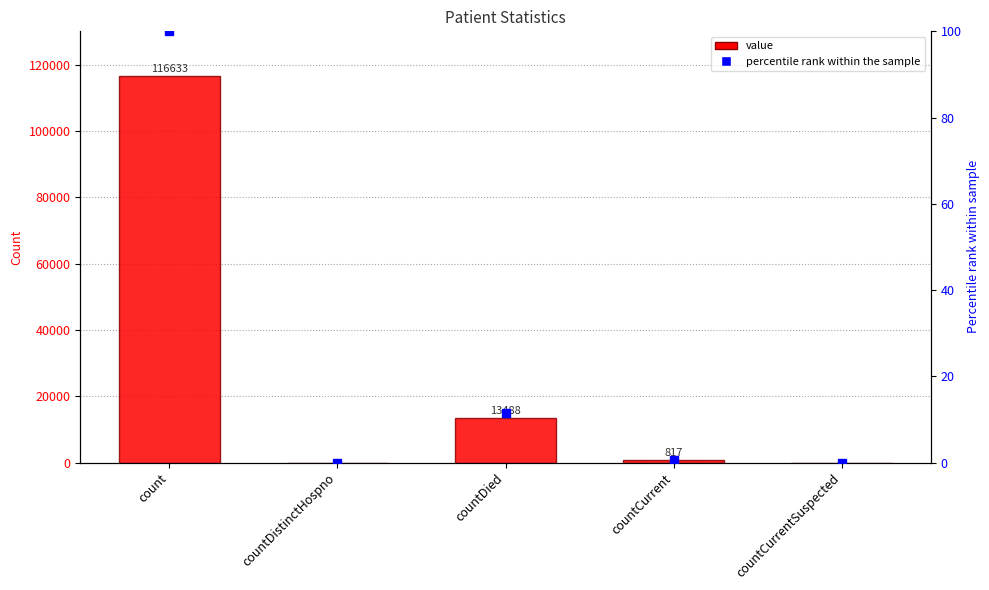

Between countCurrent and countCurrentSuspected, which is larger?

countCurrent